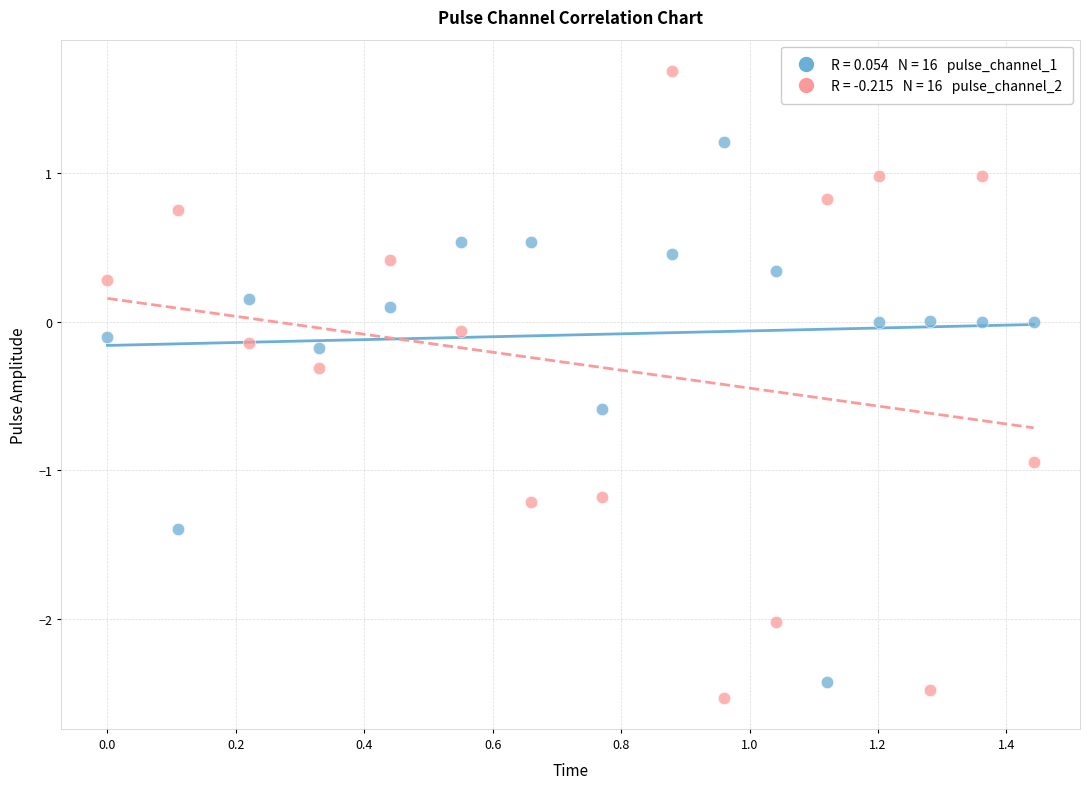

Across all data points, what is the range of Y values (max minus min)?

4.2